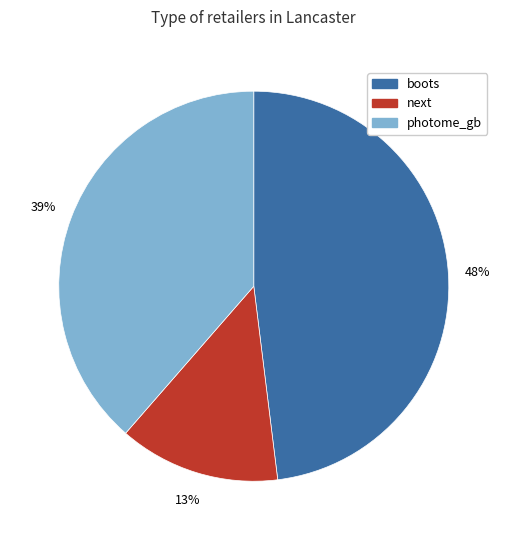

Which category has the biggest portion of the pie?

boots